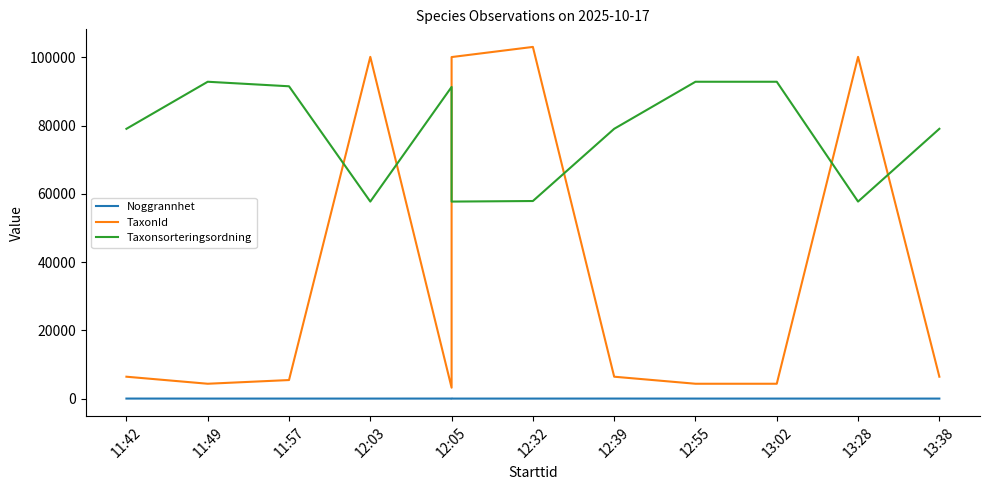

Is it true that TaxonId equals 29880 at 12:32?

False